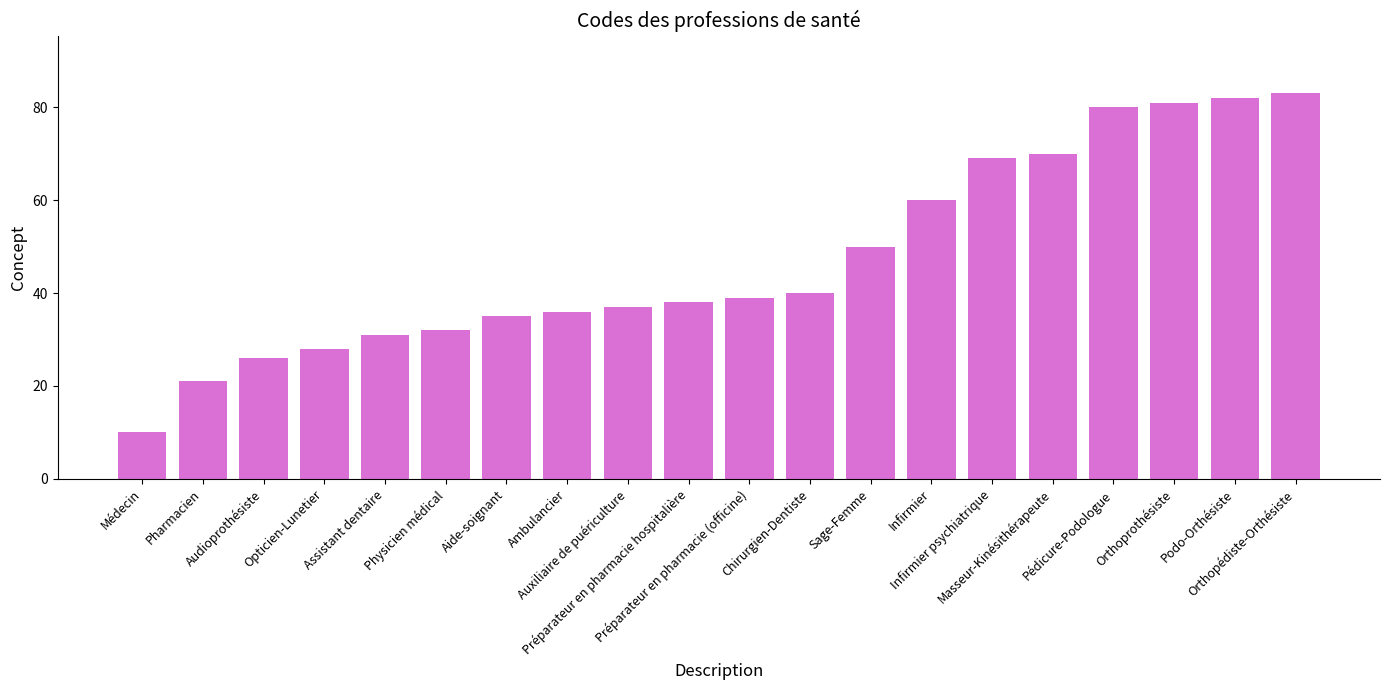

Reading left to right, what are all the values shown in this chart?

Médecin=10	Pharmacien=21	Audioprothésiste=26	Opticien-Lunetier=28	Assistant dentaire=31	Physicien médical=32	Aide-soignant=35	Ambulancier=36	Auxiliaire de puériculture=37	Préparateur en pharmacie hospitalière=38	Préparateur en pharmacie (officine)=39	Chirurgien-Dentiste=40	Sage-Femme=50	Infirmier=60	Infirmier psychiatrique=69	Masseur-Kinésithérapeute=70	Pédicure-Podologue=80	Orthoprothésiste=81	Podo-Orthésiste=82	Orthopédiste-Orthésiste=83